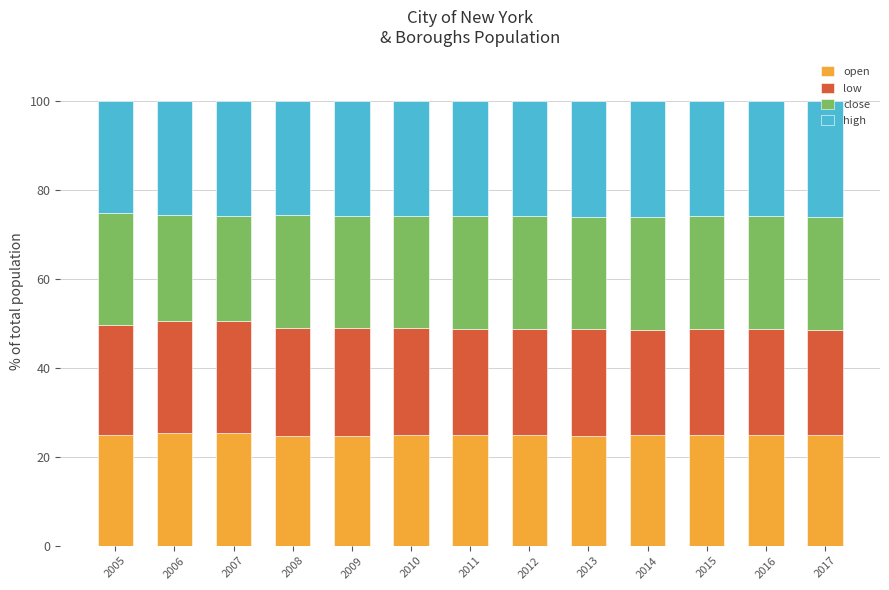

What is the total value across all series at 2011?

100.0